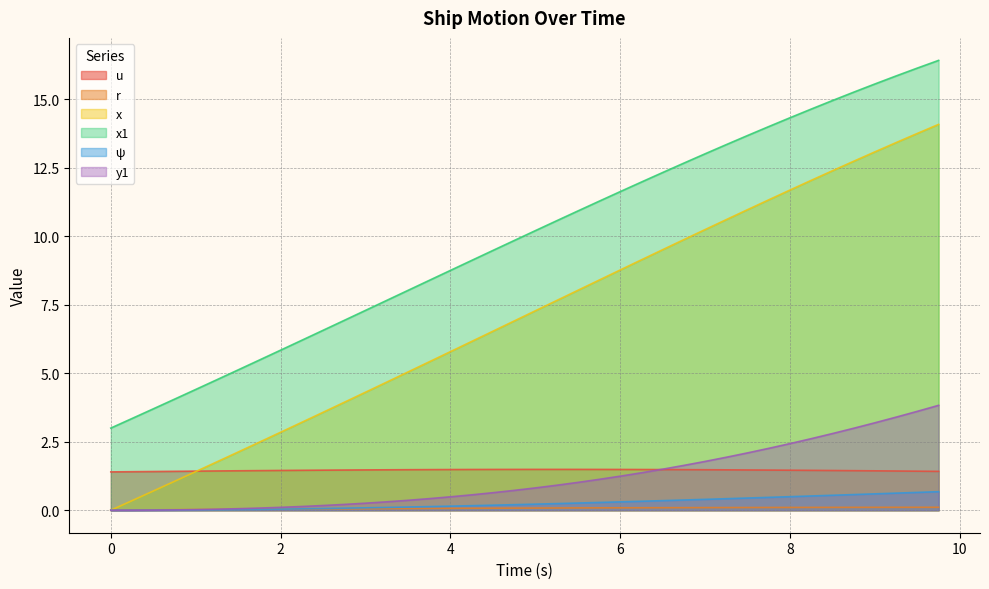

Count the number of data series in this chart.

6